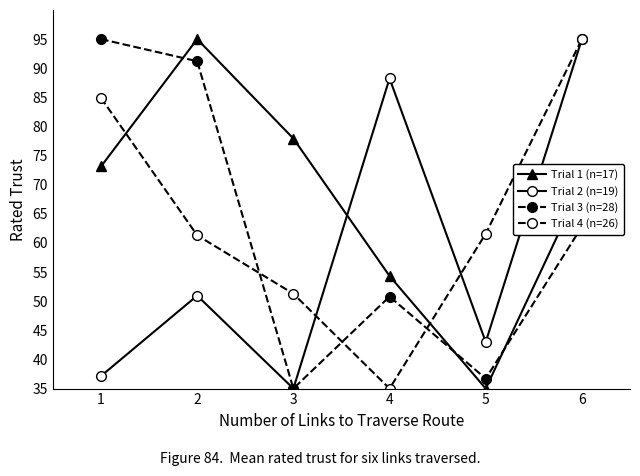

What is the spread (max minus min) of values at 4?

53.3